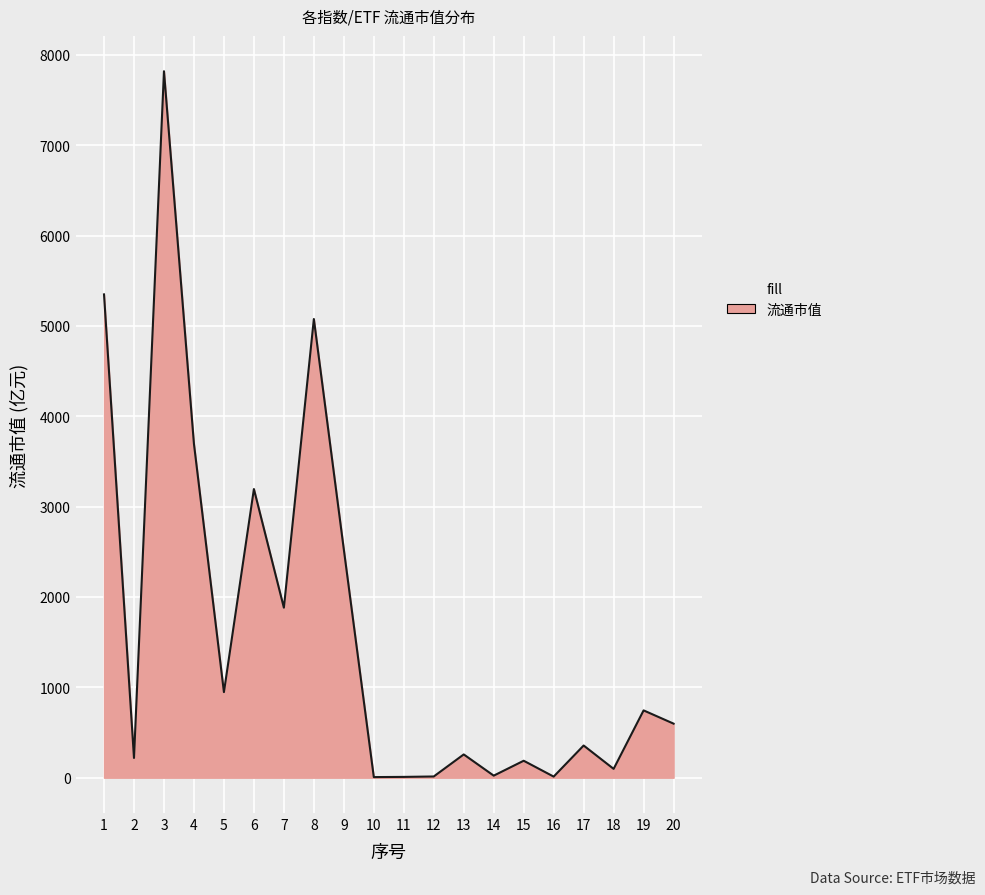

What is the ratio of the value at 8 to the value at 7?

2.7